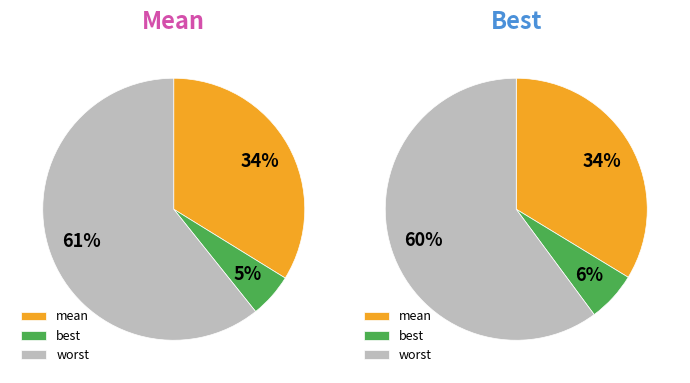

True or false: 16 accounts for 20% of the total.

False